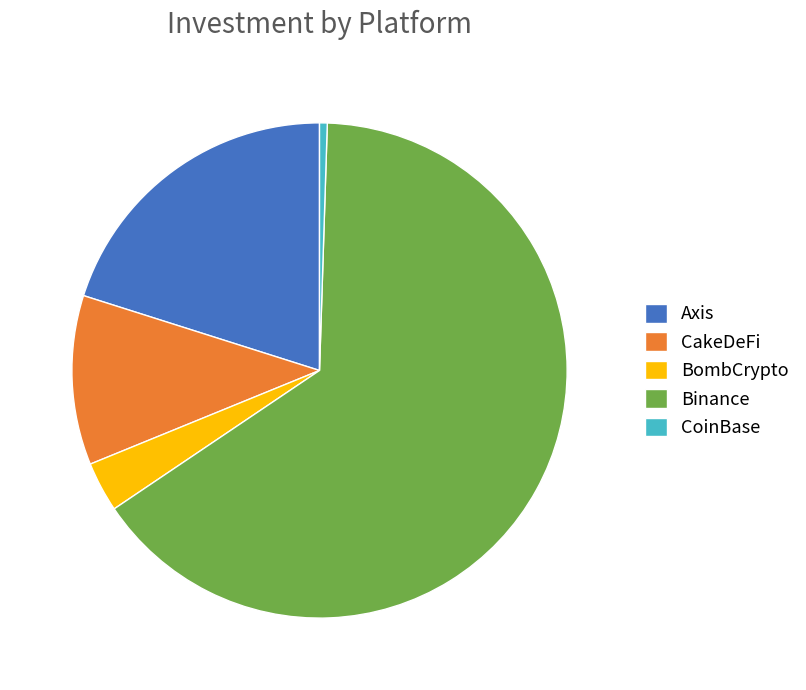

Is it true that Axis is 6% of the pie?

False